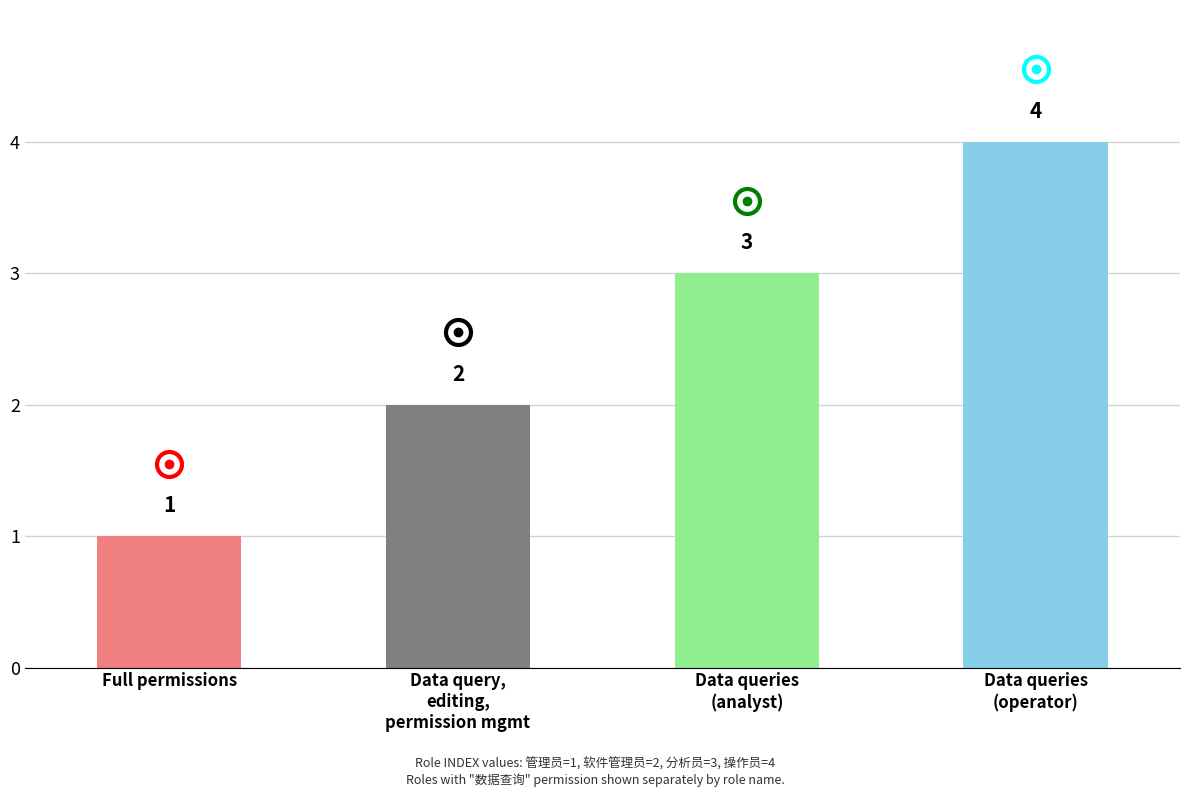

What is the smallest value displayed?

1